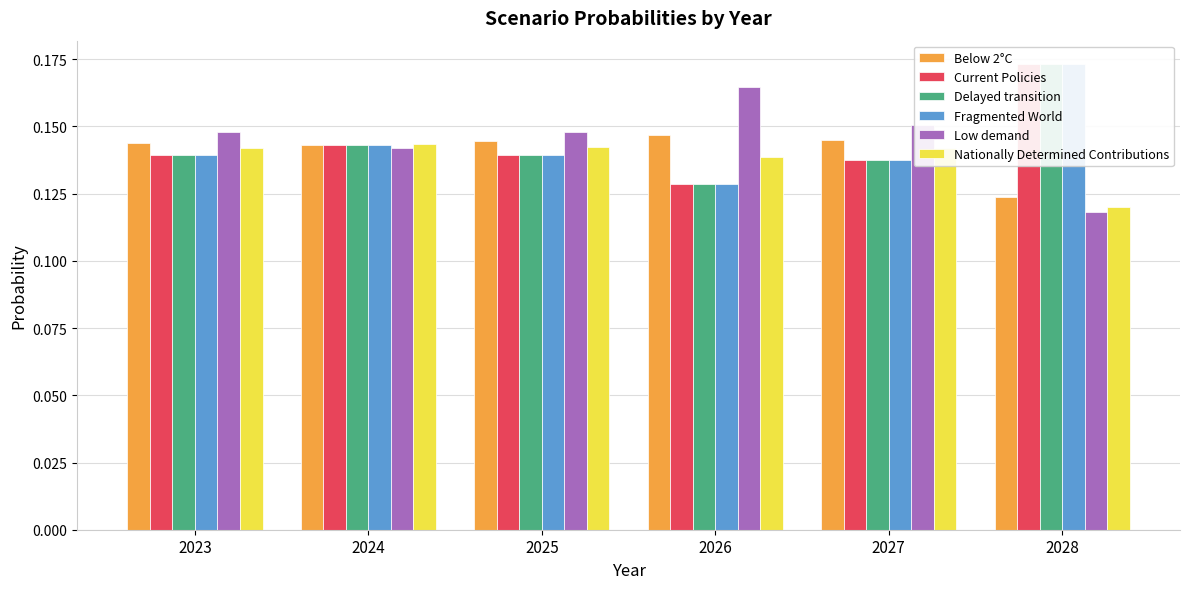

At 2023, list the series in order from largest to smallest.

Low demand, Below 2°C, Nationally Determined Contributions, Current Policies, Delayed transition, Fragmented World